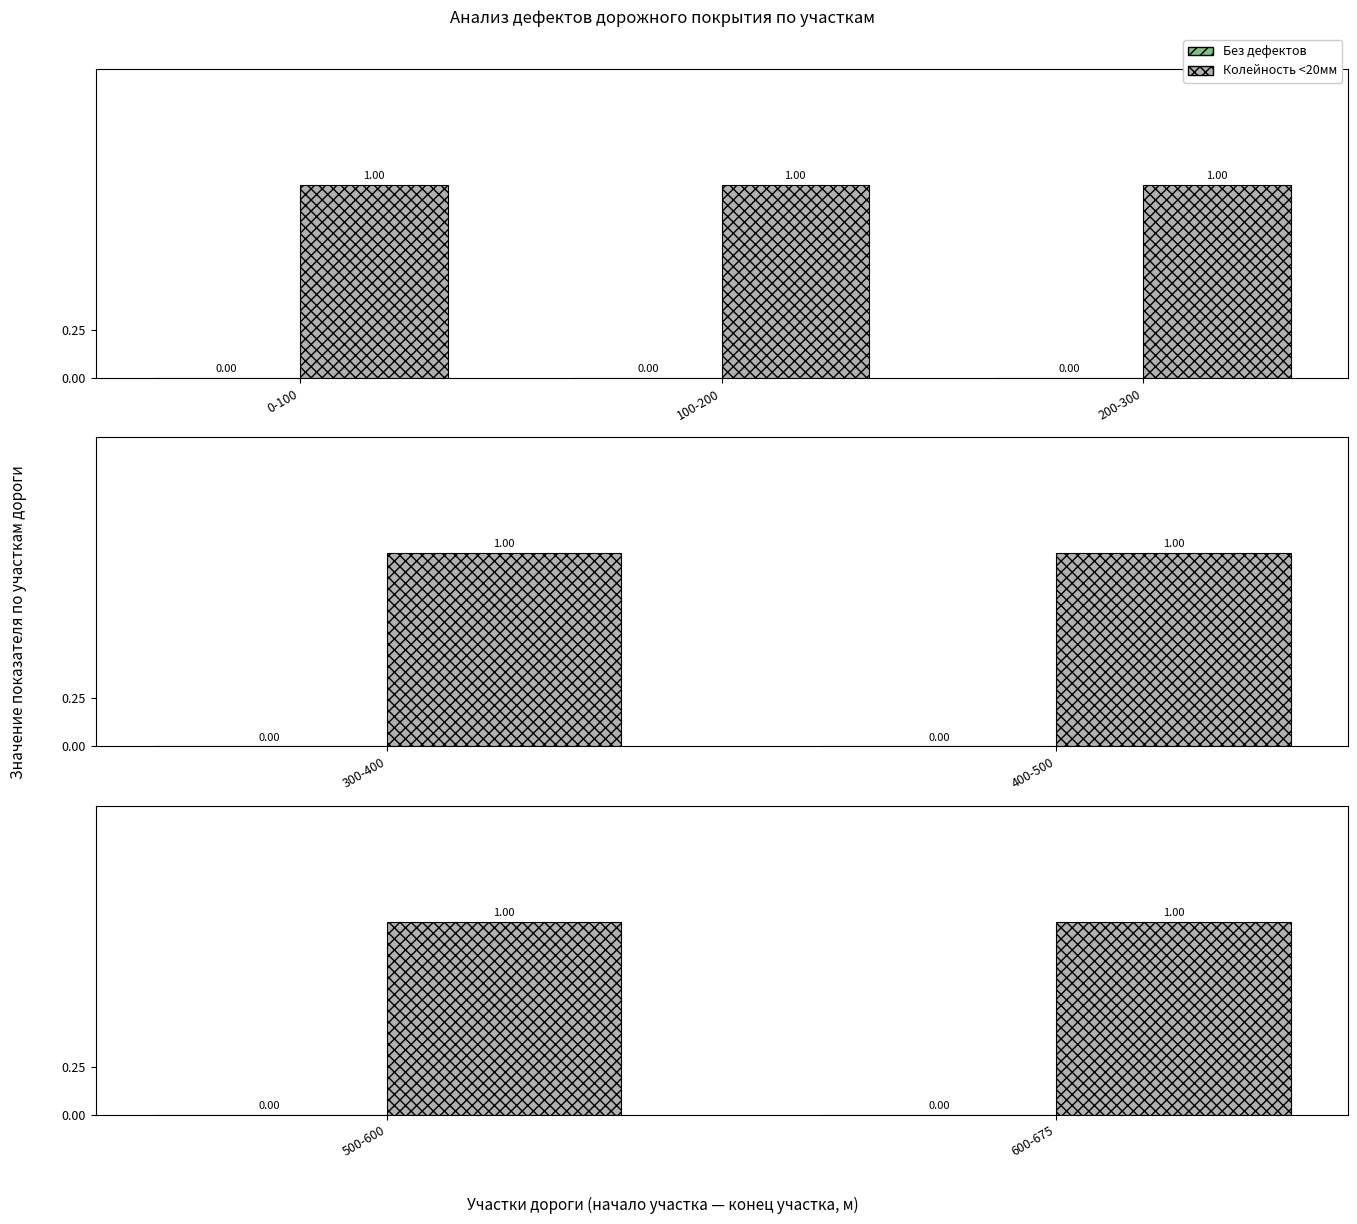

Between 500-600 and 600-675, which is larger?

500-600